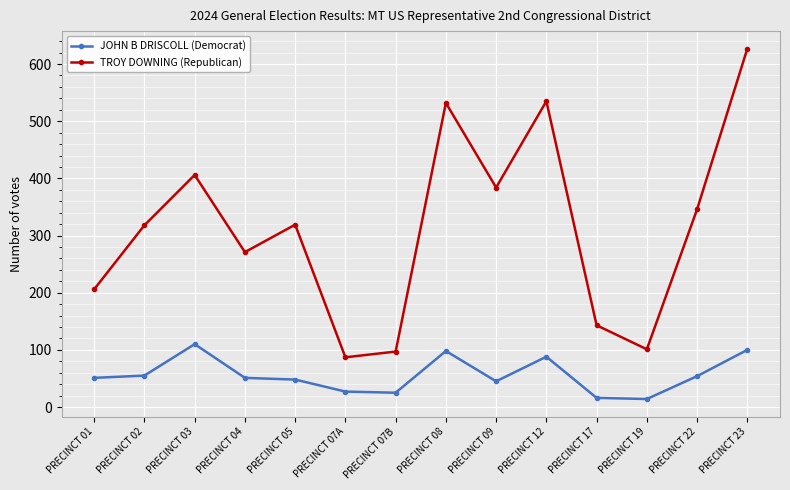

What is the total value across all series at PRECINCT 07A?

114